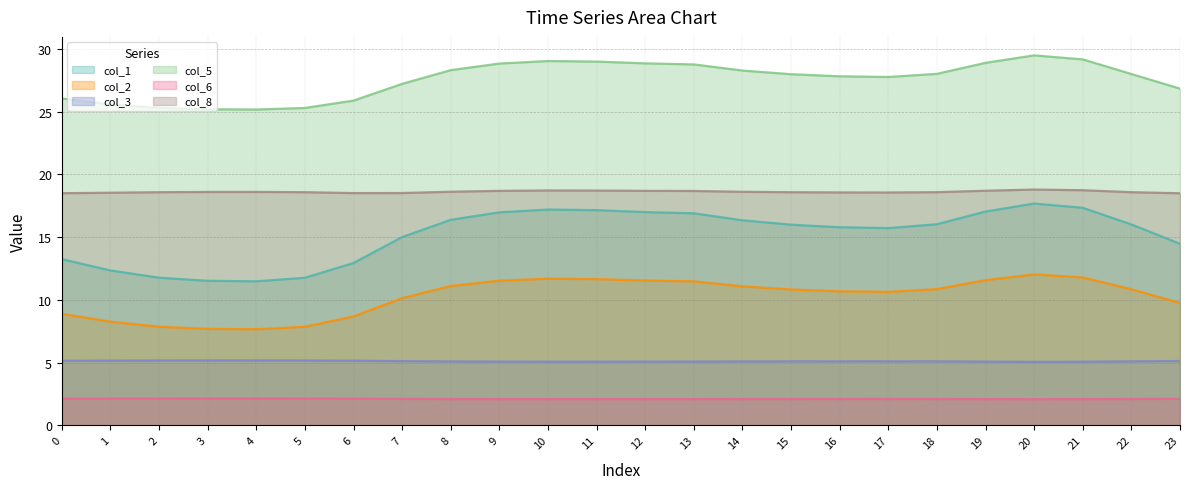

What is the difference between the second highest and minimum values in the col_5 series?

4.0